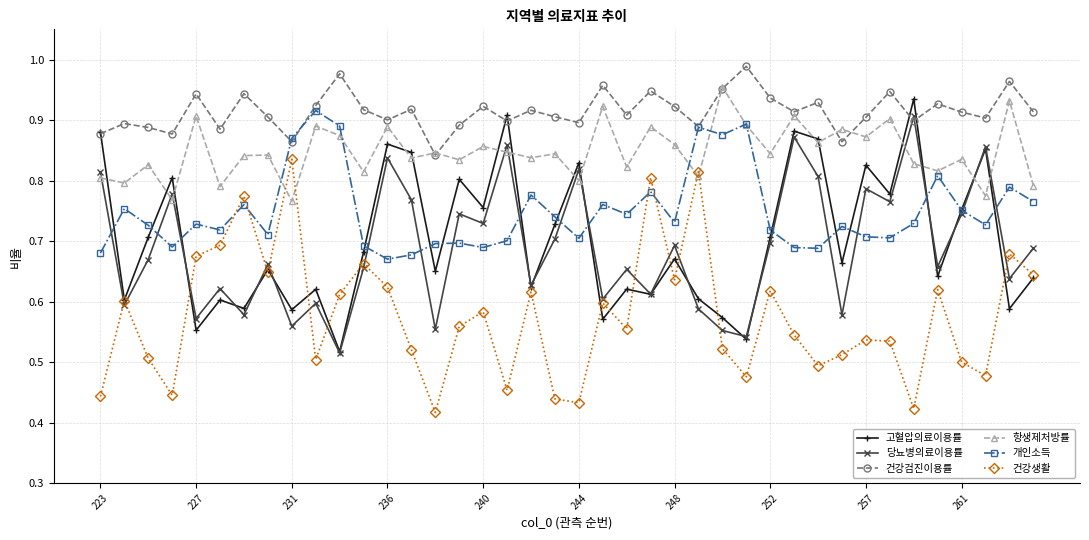

How many 고혈압의료이용률 values are between 0 and 1?

40